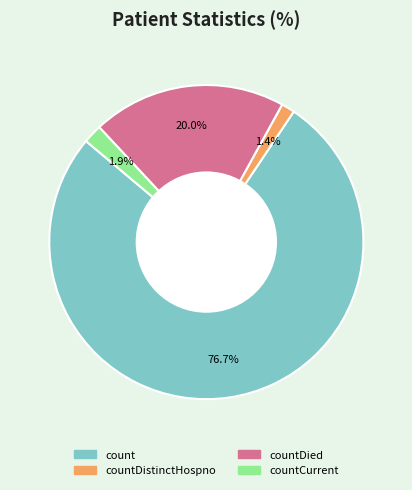

Count the number of slices in the pie.

4